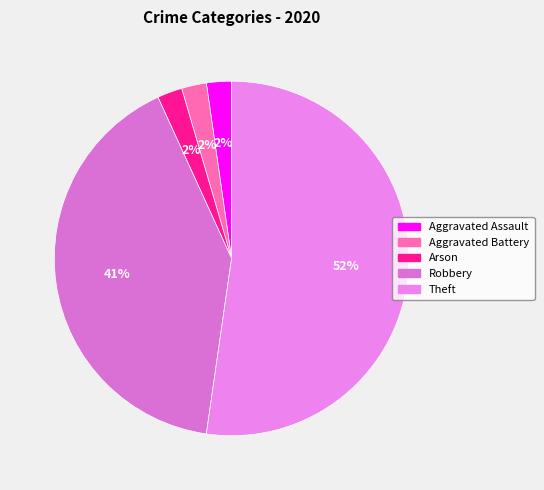

To the nearest percent, what is the combined percentage of Arson and Aggravated Assault?

5%